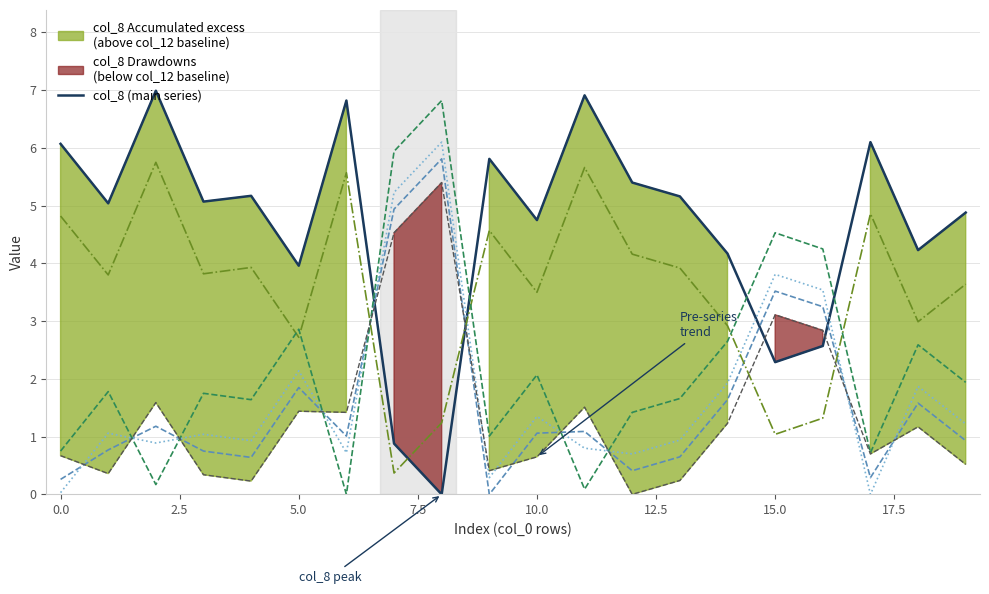

Reading right to left, what are all the values shown in this chart?

col_8: 4.9	4.2	6.1	2.6	2.3	4.2	5.2	5.4	6.9	4.8	5.8	0.0	0.9	6.8	4.0	5.2	5.1	7.0	5.0	6.1
col_9: 0.9	1.6	0.3	3.2	3.5	1.6	0.7	0.4	1.1	1.1	0.0	5.8	4.9	1.0	1.9	0.6	0.8	1.2	0.8	0.3
col_17: 1.2	1.9	0.0	3.5	3.8	1.9	0.9	0.7	0.8	1.4	0.3	6.1	5.2	0.7	2.1	0.9	1.0	0.9	1.1	0.0
col_21: 3.6	3.0	4.9	1.3	1.0	2.9	3.9	4.2	5.7	3.5	4.6	1.2	0.4	5.6	2.7	3.9	3.8	5.8	3.8	4.8
col_6: 1.9	2.6	0.7	4.2	4.5	2.6	1.7	1.4	0.1	2.1	1.0	6.8	5.9	0.0	2.9	1.6	1.8	0.2	1.8	0.8
col_12 (baseline): 0.5	1.2	0.7	2.8	3.1	1.2	0.2	0.0	1.5	0.7	0.4	5.4	4.5	1.4	1.4	0.2	0.3	1.6	0.4	0.7